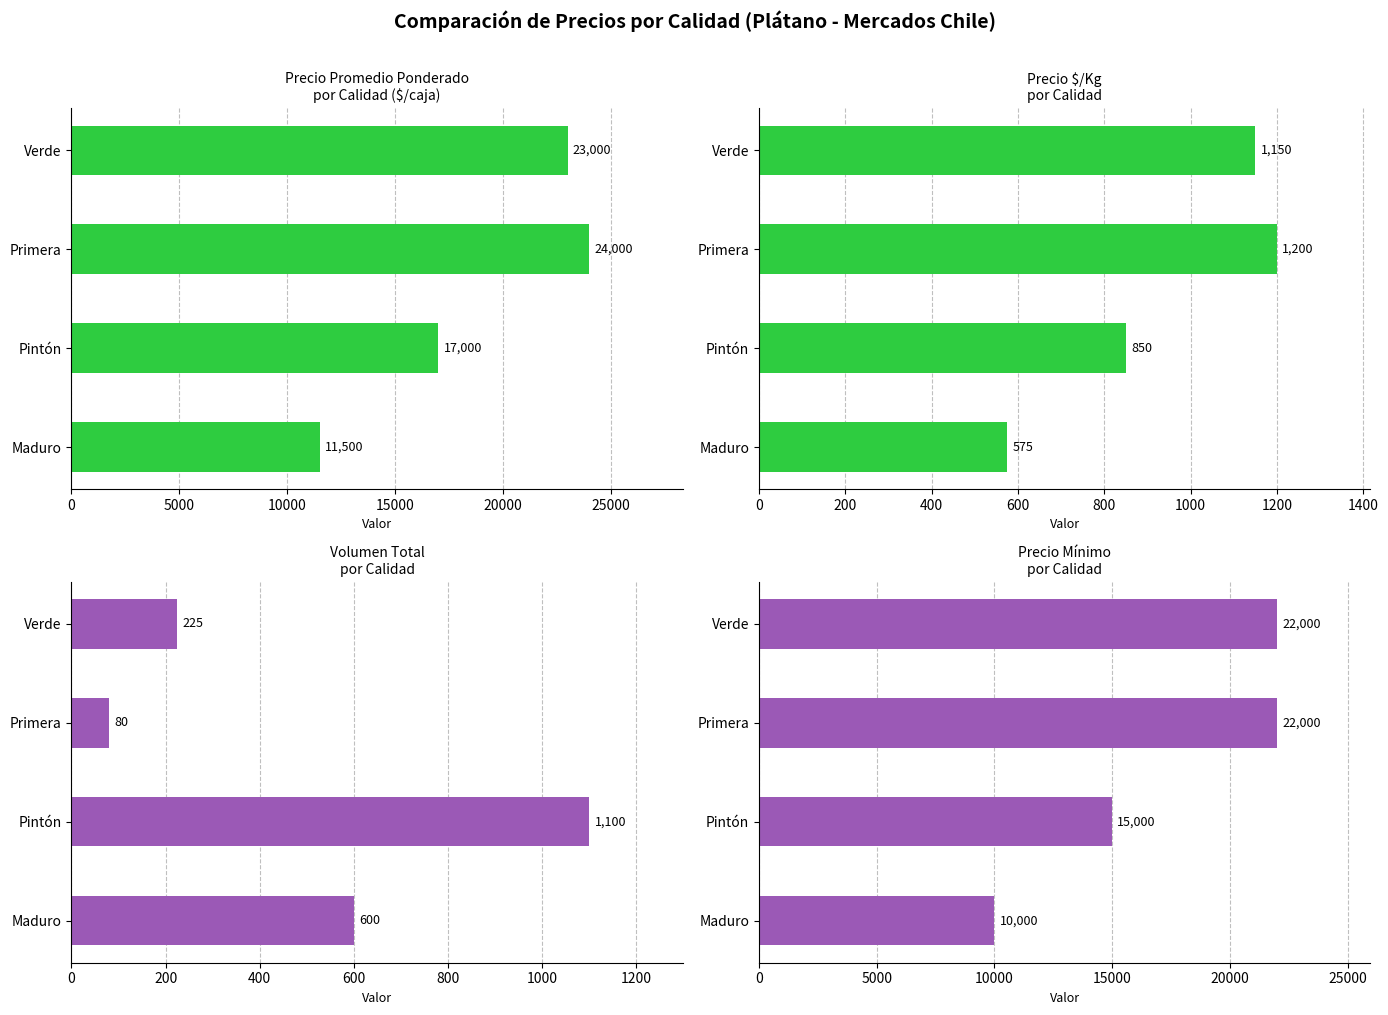

Read the Precio $/Kg value at Verde.

1150